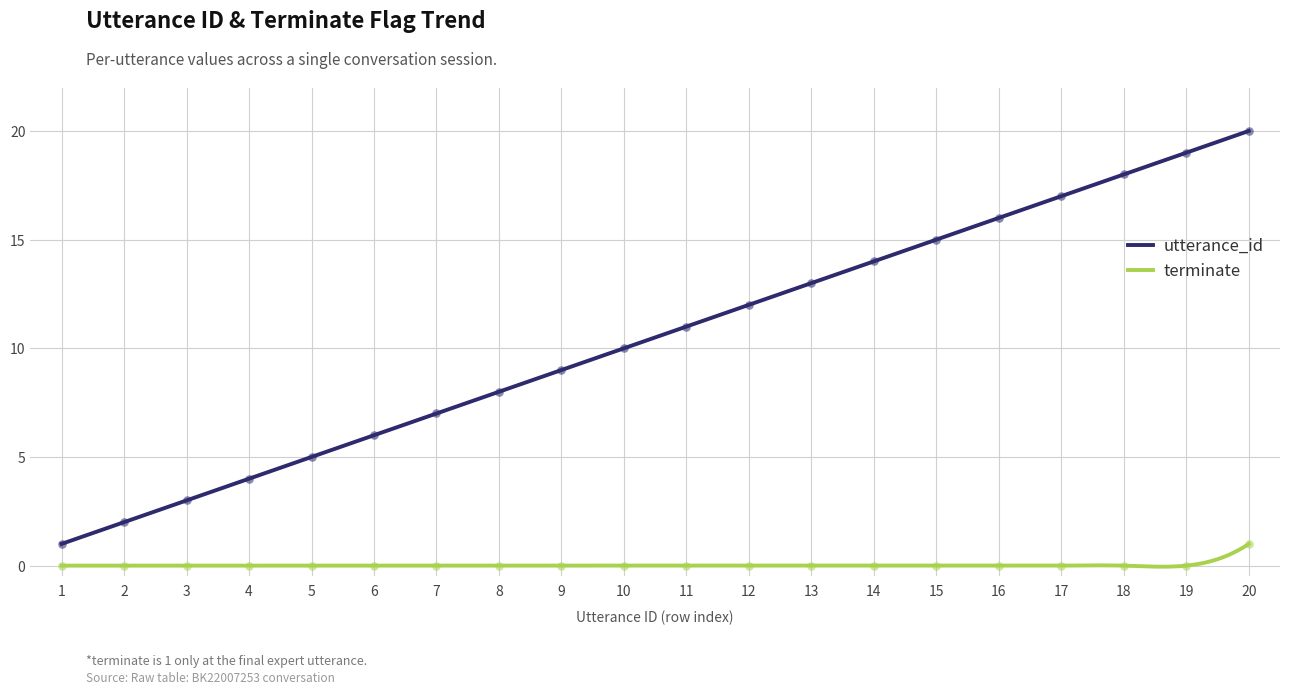

What are all the series names shown in the legend?

utterance_id, terminate